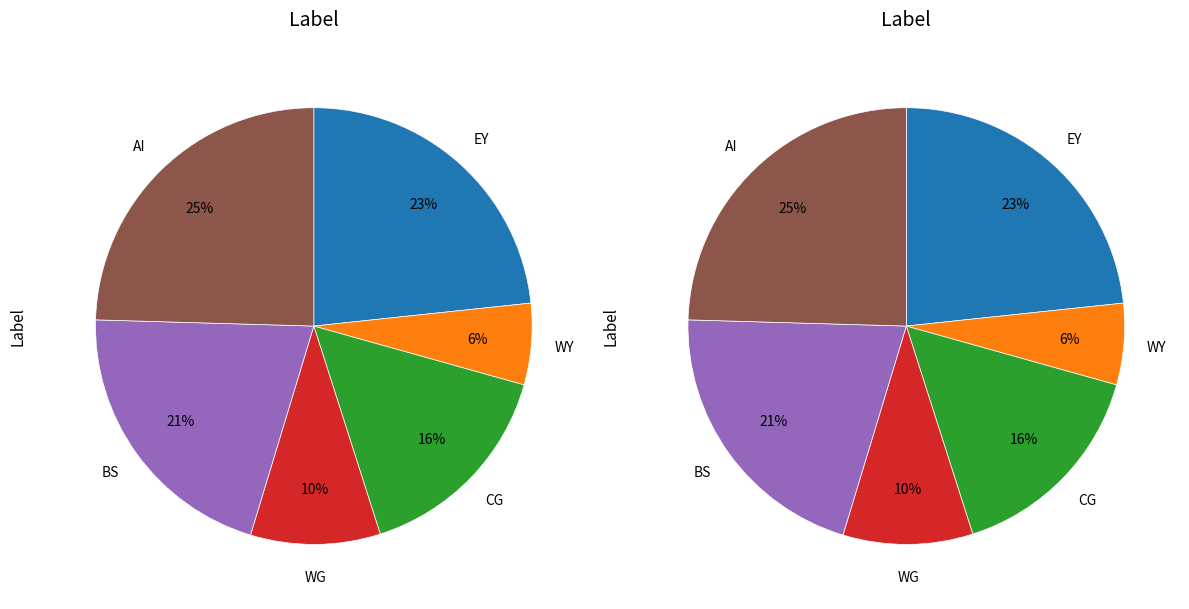

To the nearest percent, what is the combined percentage of WG and EY?

33%